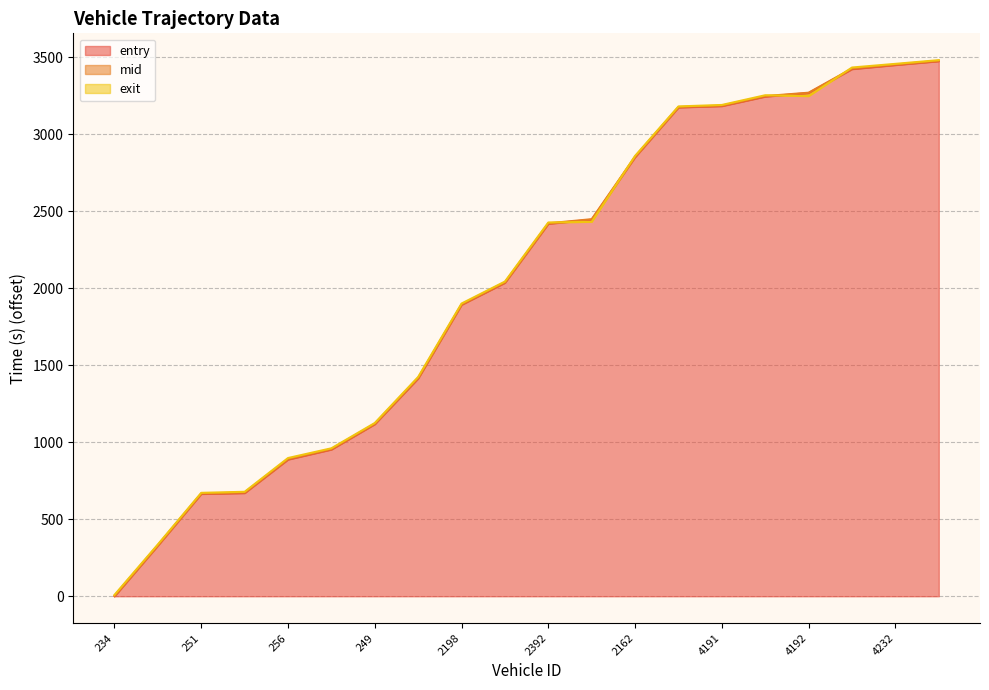

At which label is exit closest to 1744?

2198